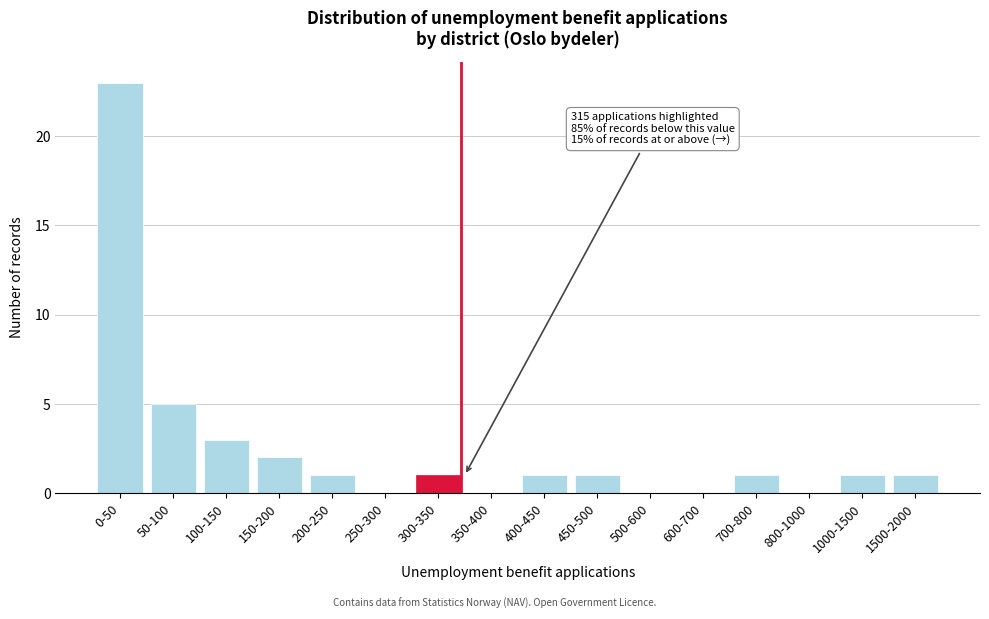

Reading left to right, list all the values displayed in this chart.

0-50=23	50-100=5	100-150=3	150-200=2	200-250=1	250-300=0	300-350=1	350-400=0	400-450=1	450-500=1	500-600=0	600-700=0	700-800=1	800-1000=0	1000-1500=1	1500-2000=1